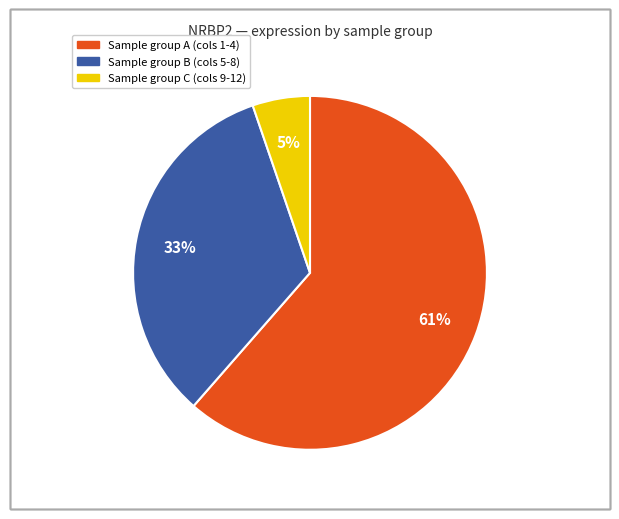

Is there any slice that represents more than half of the pie?

Yes